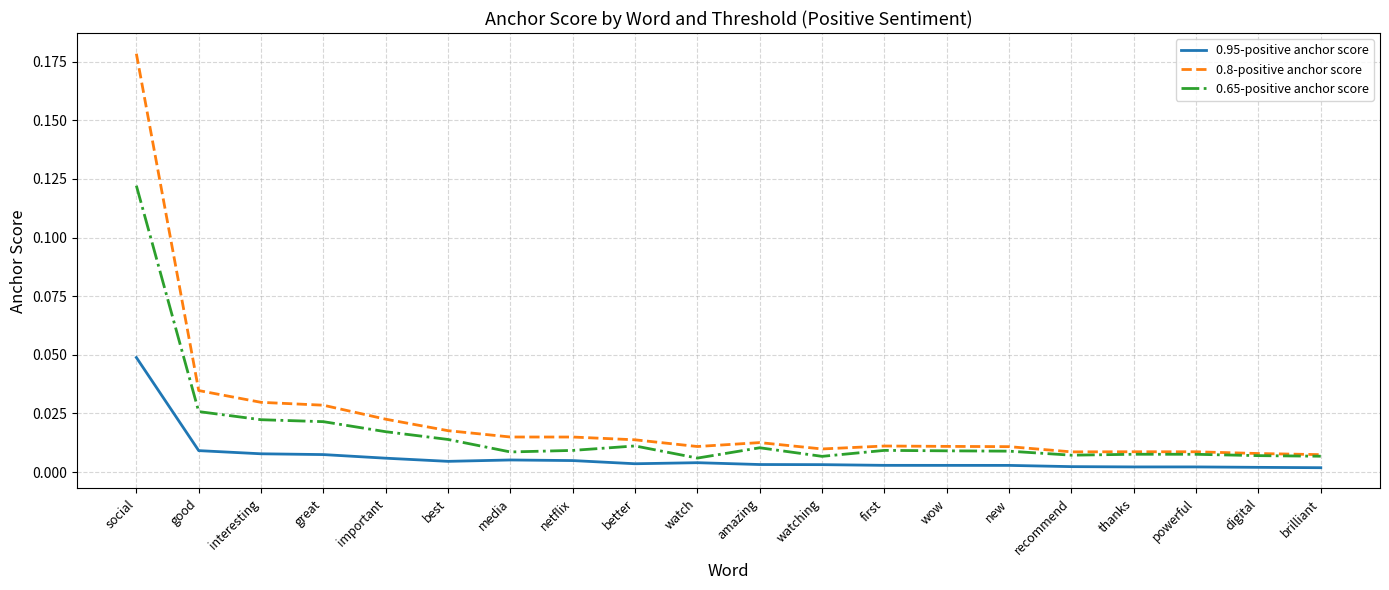

List the series in order of their overall mean, lowest first.

0.95-positive anchor score, 0.65-positive anchor score, 0.8-positive anchor score